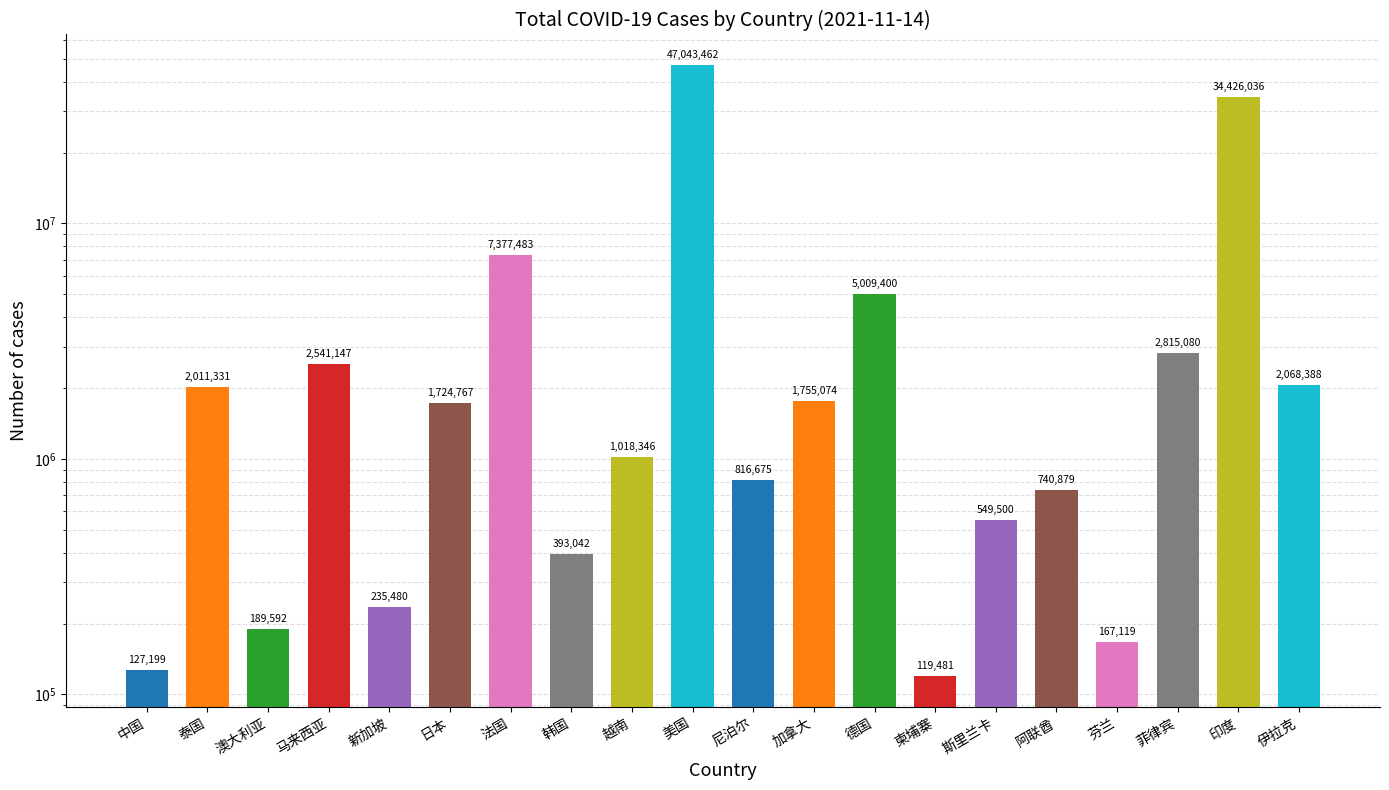

Reading left to right, what are all the values shown in this chart?

中国=127199	泰国=2011331	澳大利亚=189592	马来西亚=2541147	新加坡=235480	日本=1724767	法国=7377483	韩国=393042	越南=1018346	美国=47043462	尼泊尔=816675	加拿大=1755074	德国=5009400	柬埔寨=119481	斯里兰卡=549500	阿联酋=740879	芬兰=167119	菲律宾=2815080	印度=34426036	伊拉克=2068388